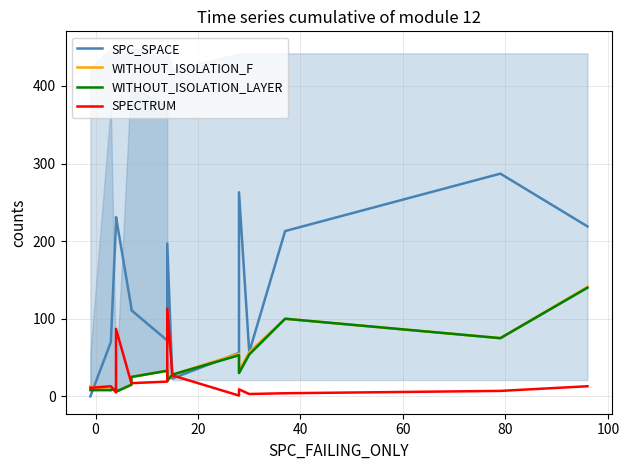

What are all the series names shown in the legend?

SPC_SPACE, WITHOUT_ISOLATION_F, WITHOUT_ISOLATION_LAYER, SPECTRUM